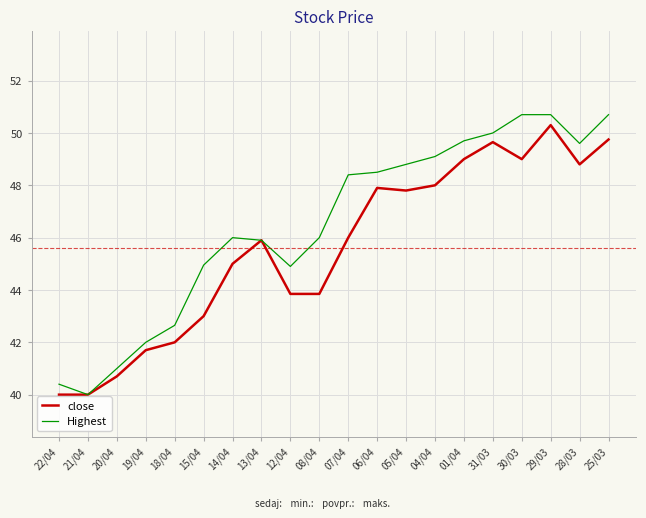

What is the total value across all series at 20/04?

81.7